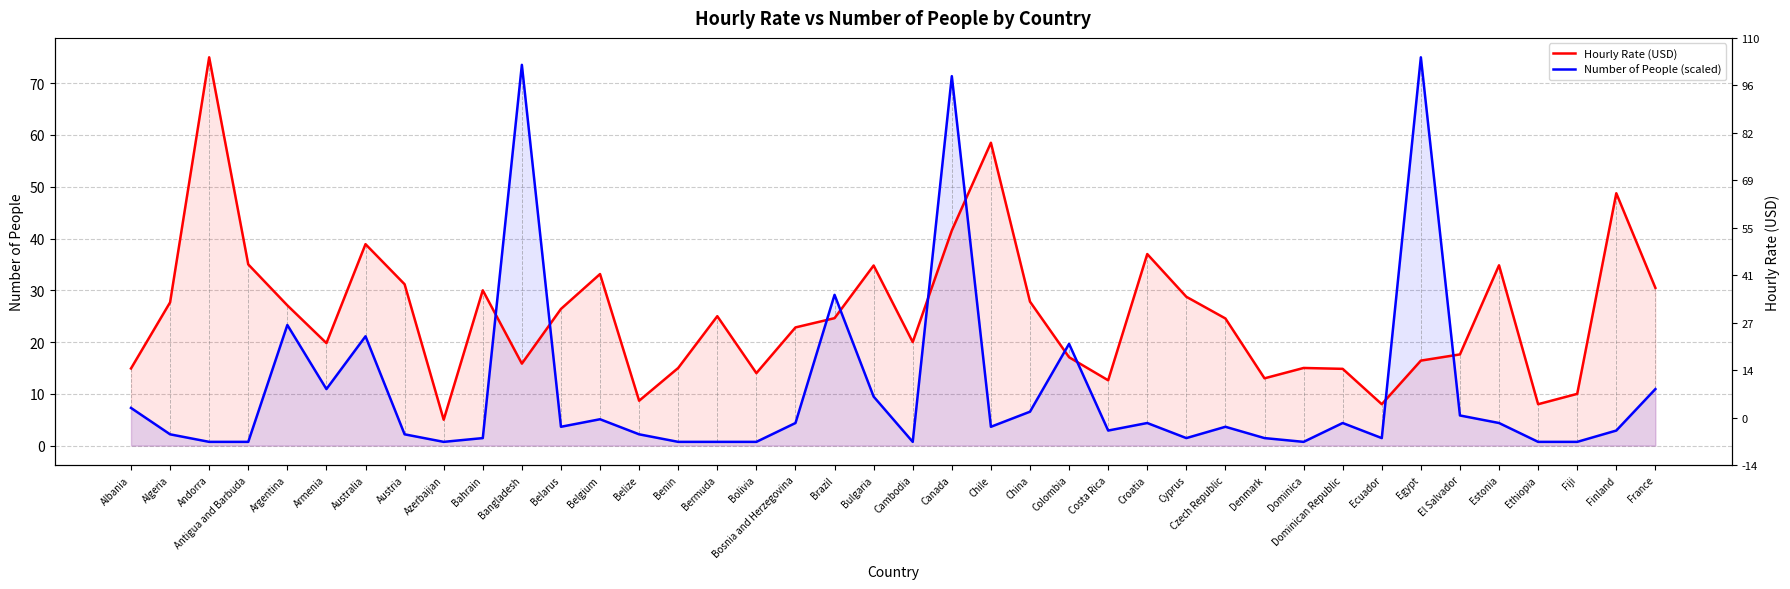

How many data points in Number of People (scaled) are above 3?

21